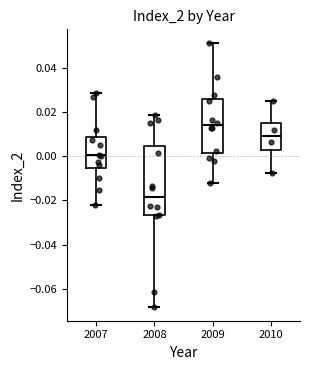

Where does the lower whisker of the box at x = 2009 end on the y-axis? The values are not printed on the chart, so give them approximately, as read against the axis.

-0.012